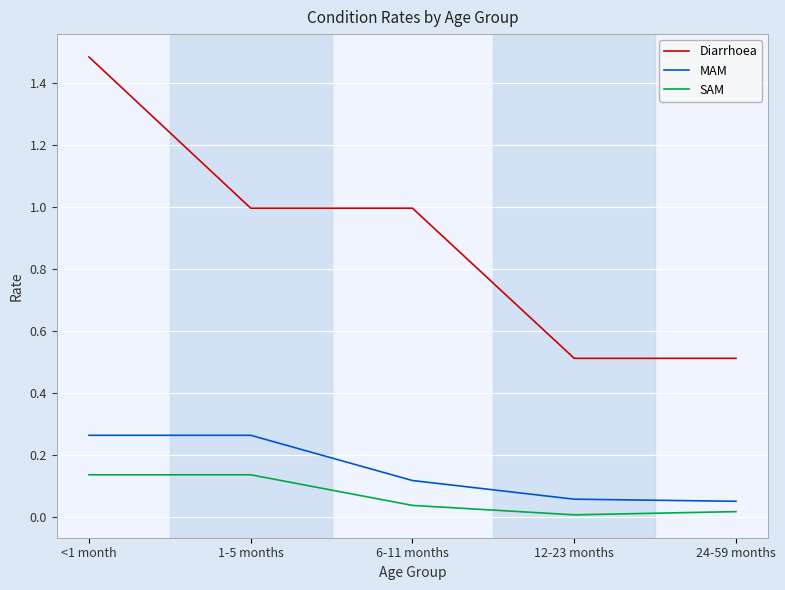

Which series has the largest total across all categories?

Diarrhoea